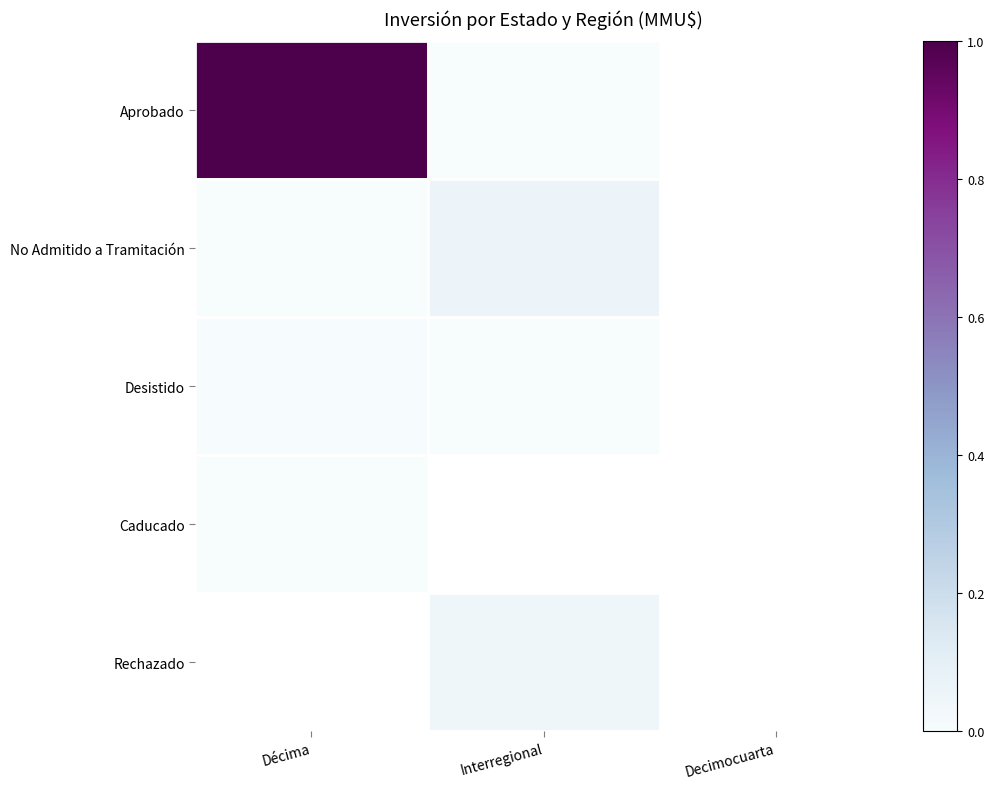

How many positive values does the Aprobado series have?

2